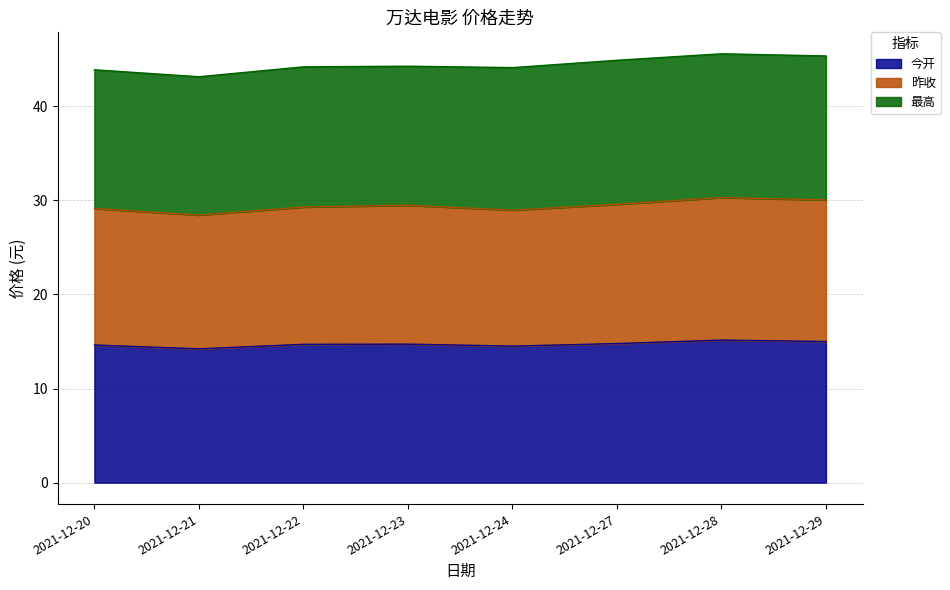

Does the chart display data point markers on the line(s)?

No